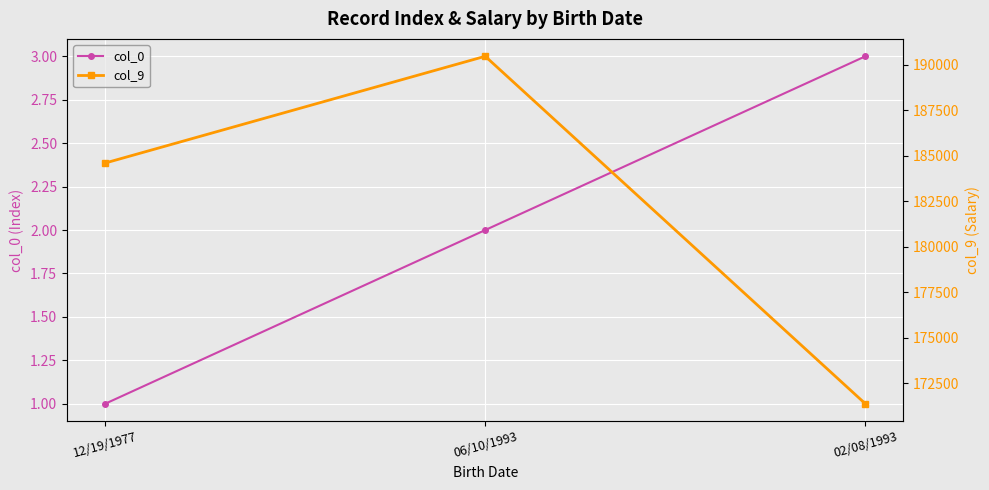

Rank the categories by col_9 value from highest to lowest.

06/10/1993, 12/19/1977, 02/08/1993